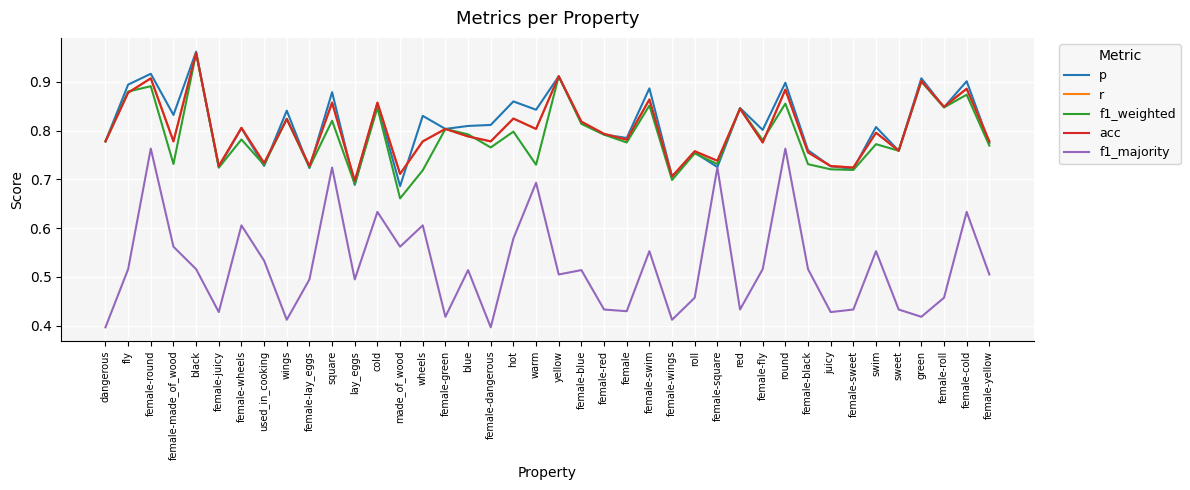

Reading right to left, transcribe all the data shown in this chart.

p: female-yellow=0.8	female-cold=0.9	female-roll=0.8	green=0.9	sweet=0.8	swim=0.8	female-sweet=0.7	juicy=0.7	female-black=0.8	round=0.9	female-fly=0.8	red=0.8	female-square=0.7	roll=0.8	female-wings=0.7	female-swim=0.9	female=0.8	female-red=0.8	female-blue=0.8	yellow=0.9	warm=0.8	hot=0.9	female-dangerous=0.8	blue=0.8	female-green=0.8	wheels=0.8	made_of_wood=0.7	cold=0.9	lay_eggs=0.7	square=0.9	female-lay_eggs=0.7	wings=0.8	used_in_cooking=0.7	female-wheels=0.8	female-juicy=0.7	black=1.0	female-made_of_wood=0.8	female-round=0.9	fly=0.9	dangerous=0.8
r: female-yellow=0.8	female-cold=0.9	female-roll=0.8	green=0.9	sweet=0.8	swim=0.8	female-sweet=0.7	juicy=0.7	female-black=0.8	round=0.9	female-fly=0.8	red=0.8	female-square=0.7	roll=0.8	female-wings=0.7	female-swim=0.9	female=0.8	female-red=0.8	female-blue=0.8	yellow=0.9	warm=0.8	hot=0.8	female-dangerous=0.8	blue=0.8	female-green=0.8	wheels=0.8	made_of_wood=0.7	cold=0.9	lay_eggs=0.7	square=0.9	female-lay_eggs=0.7	wings=0.8	used_in_cooking=0.7	female-wheels=0.8	female-juicy=0.7	black=1.0	female-made_of_wood=0.8	female-round=0.9	fly=0.9	dangerous=0.8
f1_weighted: female-yellow=0.8	female-cold=0.9	female-roll=0.8	green=0.9	sweet=0.8	swim=0.8	female-sweet=0.7	juicy=0.7	female-black=0.7	round=0.9	female-fly=0.8	red=0.8	female-square=0.7	roll=0.8	female-wings=0.7	female-swim=0.9	female=0.8	female-red=0.8	female-blue=0.8	yellow=0.9	warm=0.7	hot=0.8	female-dangerous=0.8	blue=0.8	female-green=0.8	wheels=0.7	made_of_wood=0.7	cold=0.8	lay_eggs=0.7	square=0.8	female-lay_eggs=0.7	wings=0.8	used_in_cooking=0.7	female-wheels=0.8	female-juicy=0.7	black=1.0	female-made_of_wood=0.7	female-round=0.9	fly=0.9	dangerous=0.8
acc: female-yellow=0.8	female-cold=0.9	female-roll=0.8	green=0.9	sweet=0.8	swim=0.8	female-sweet=0.7	juicy=0.7	female-black=0.8	round=0.9	female-fly=0.8	red=0.8	female-square=0.7	roll=0.8	female-wings=0.7	female-swim=0.9	female=0.8	female-red=0.8	female-blue=0.8	yellow=0.9	warm=0.8	hot=0.8	female-dangerous=0.8	blue=0.8	female-green=0.8	wheels=0.8	made_of_wood=0.7	cold=0.9	lay_eggs=0.7	square=0.9	female-lay_eggs=0.7	wings=0.8	used_in_cooking=0.7	female-wheels=0.8	female-juicy=0.7	black=1.0	female-made_of_wood=0.8	female-round=0.9	fly=0.9	dangerous=0.8
f1_majority: female-yellow=0.5	female-cold=0.6	female-roll=0.5	green=0.4	sweet=0.4	swim=0.6	female-sweet=0.4	juicy=0.4	female-black=0.5	round=0.8	female-fly=0.5	red=0.4	female-square=0.7	roll=0.5	female-wings=0.4	female-swim=0.6	female=0.4	female-red=0.4	female-blue=0.5	yellow=0.5	warm=0.7	hot=0.6	female-dangerous=0.4	blue=0.5	female-green=0.4	wheels=0.6	made_of_wood=0.6	cold=0.6	lay_eggs=0.5	square=0.7	female-lay_eggs=0.5	wings=0.4	used_in_cooking=0.5	female-wheels=0.6	female-juicy=0.4	black=0.5	female-made_of_wood=0.6	female-round=0.8	fly=0.5	dangerous=0.4